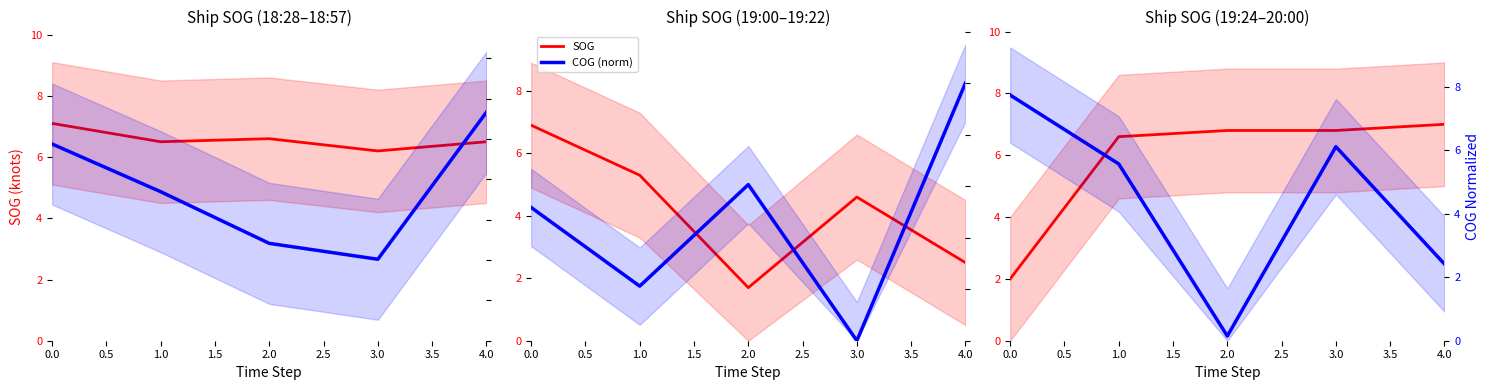

Where is the first local minimum for COG (norm)?

2.0